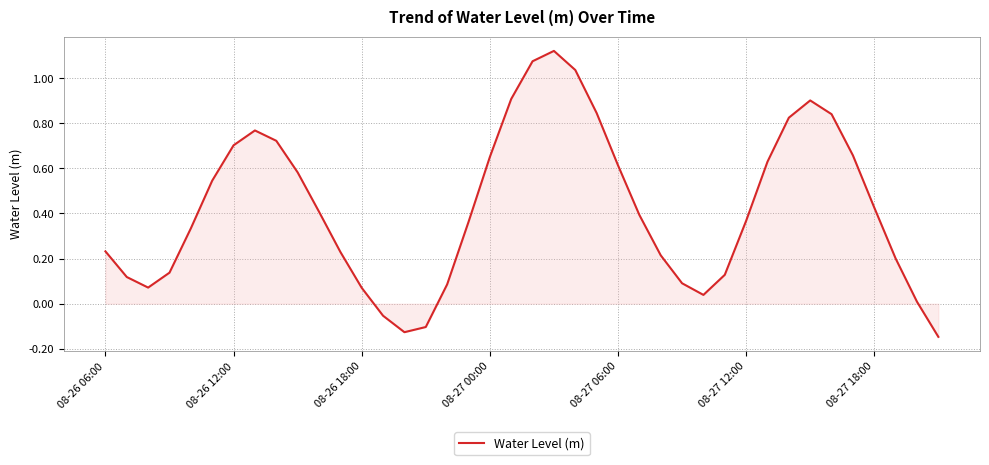

What is the difference between the maximum and minimum values?

1.3